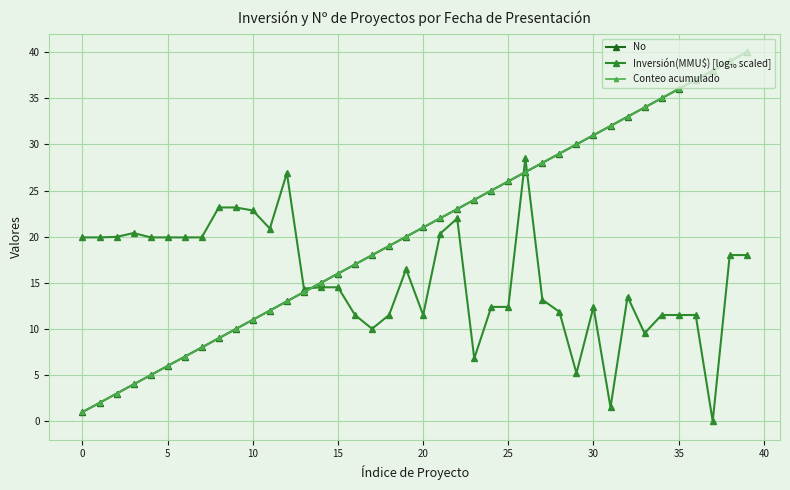

Is this an area chart (filled region under the line)?

No